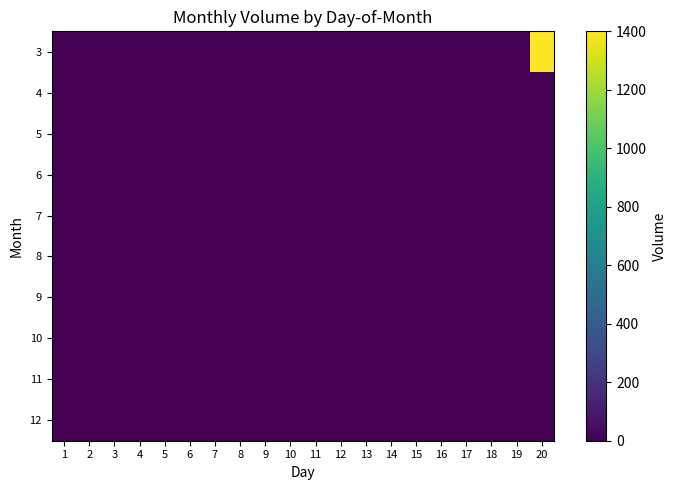

At 20, list the series in order from largest to smallest.

3, 4, 5, 6, 7, 8, 9, 10, 11, 12